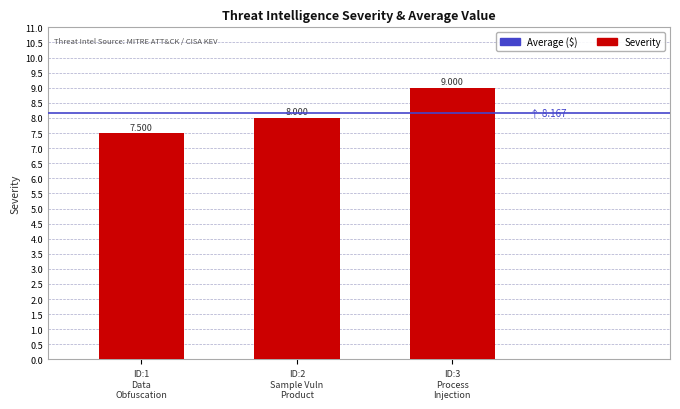

What is the greatest value displayed?

9.0